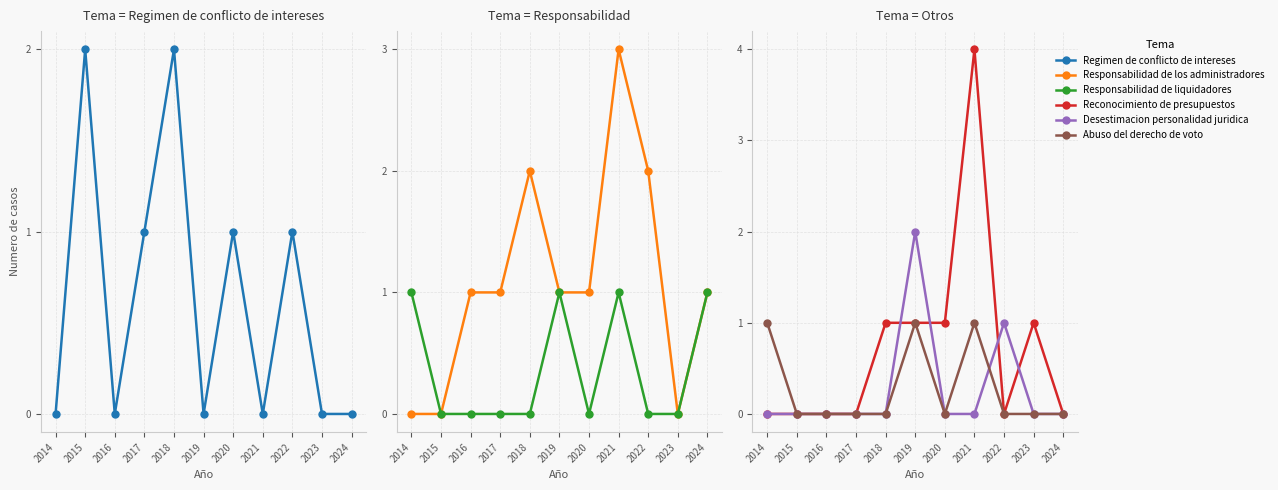

Does the chart have visible grid lines?

Yes